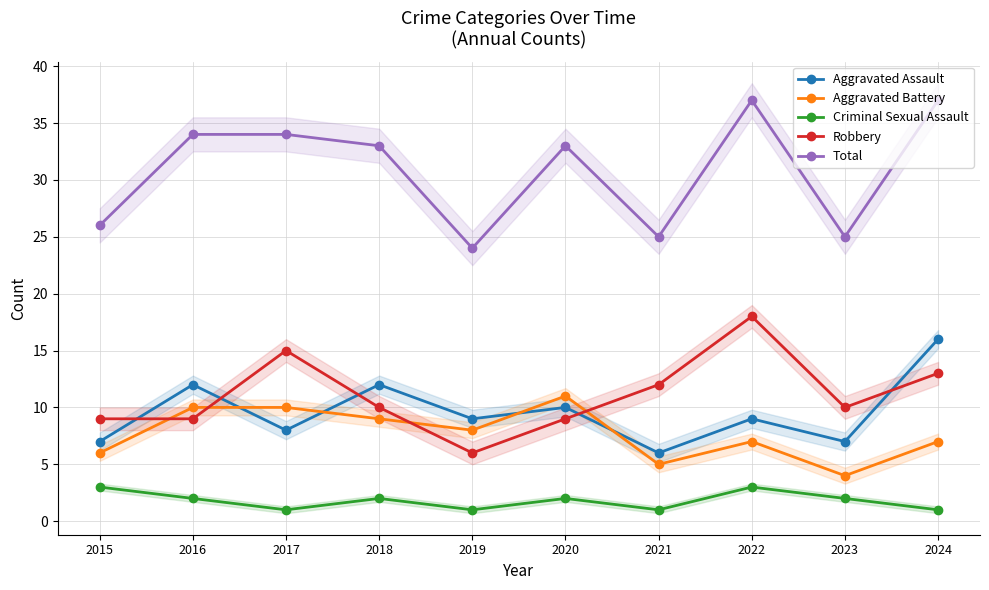

Which series has the largest range (max minus min)?

Total